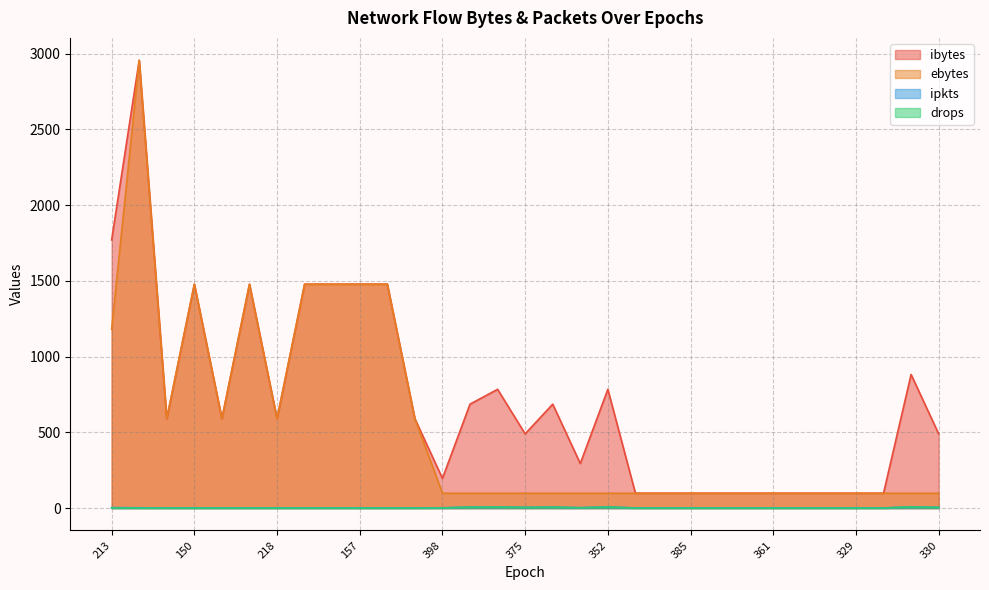

At which category does drops reach its first local peak?

382